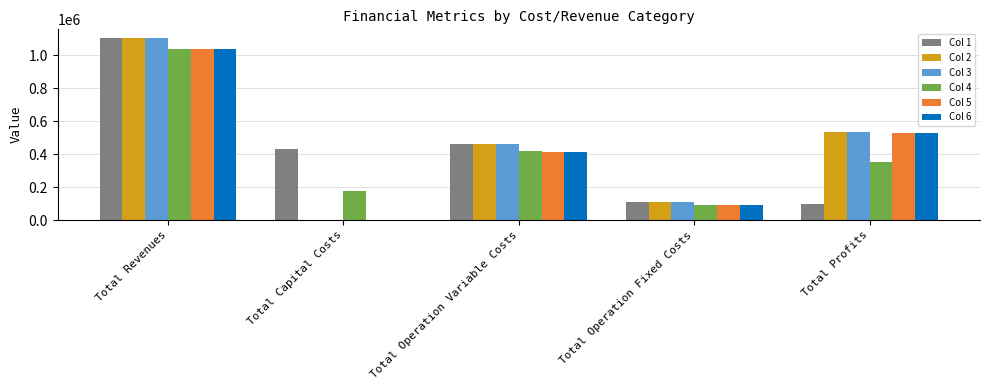

How many series are shown in this chart?

6